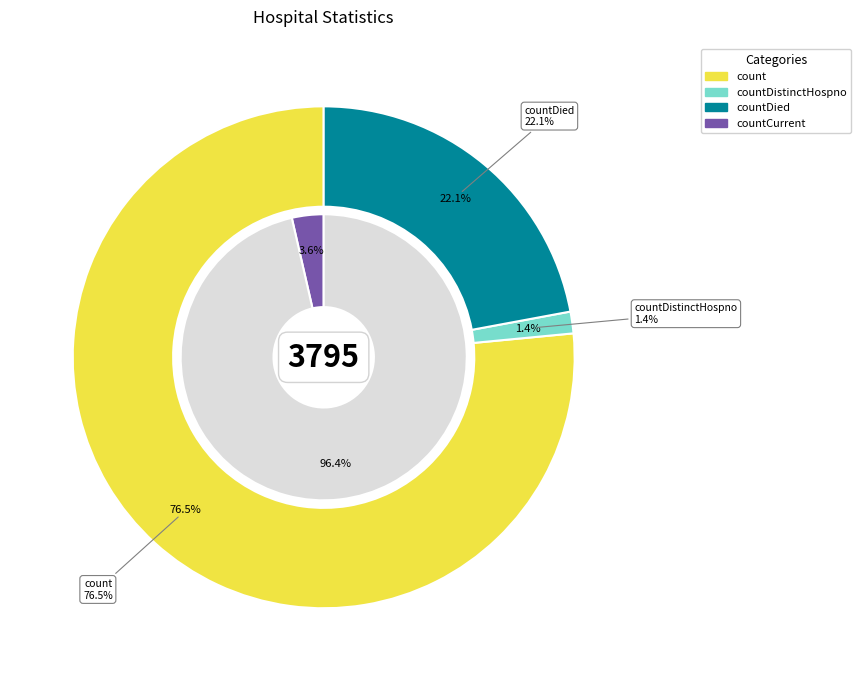

Is it true that count is 77% of the pie?

True